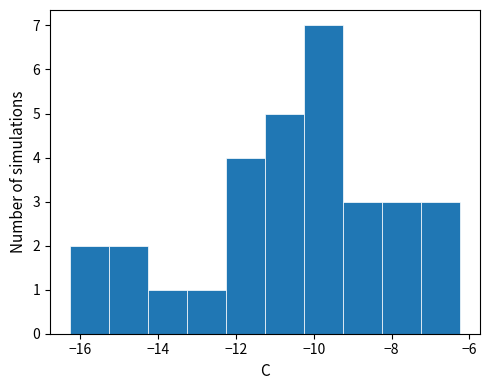

Reading left to right, list every bar in this chart as the range it spans on the x-axis followed by its height. Neither the bar edges nor the heights are printed on the chart, so give them approximately, as read against the axes.

-16.2 to -15.2: 2
-15.2 to -14.2: 2
-14.2 to -13.2: 1
-13.2 to -12.2: 1
-12.2 to -11.2: 4
-11.2 to -10.2: 5
-10.2 to -9.2: 7
-9.2 to -8.2: 3
-8.2 to -7.2: 3
-7.2 to -6.2: 3